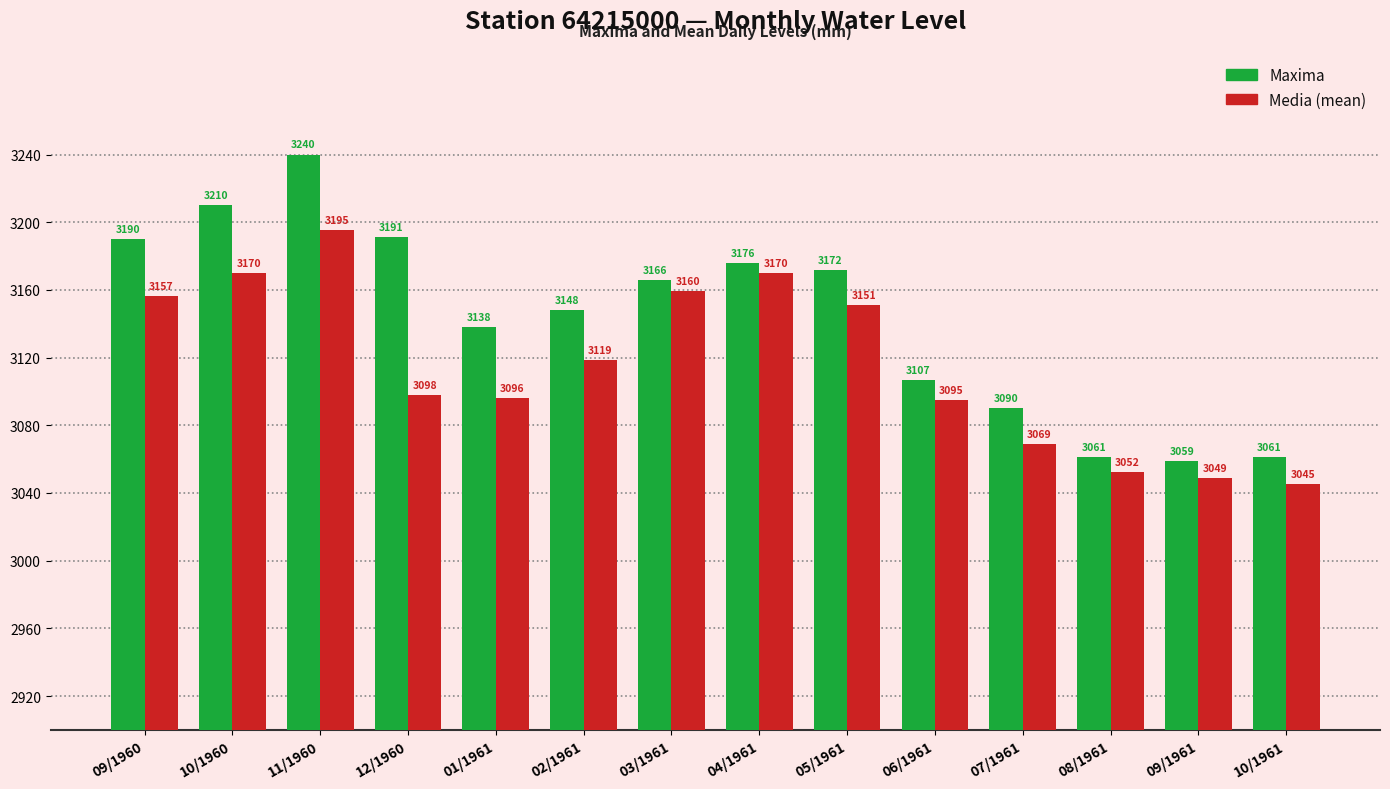

What is the smallest value displayed?

3045.2